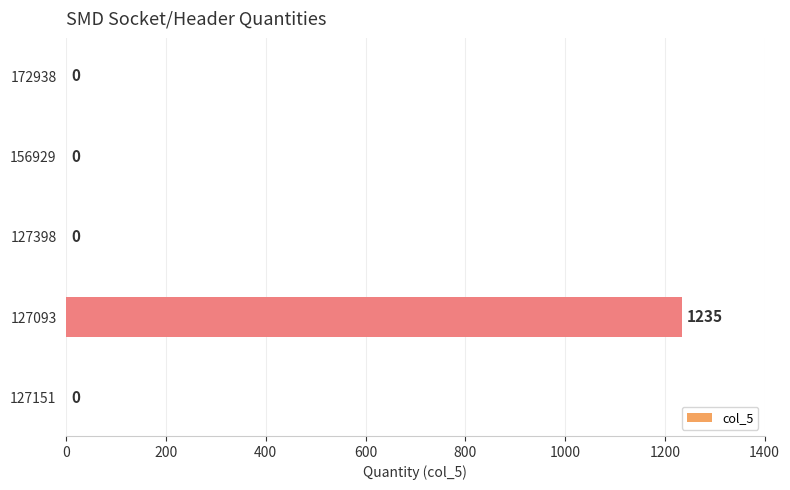

Reading bottom to top, extract all data points from this chart.

127151=0	127093=1235	127398=0	156929=0	172938=0